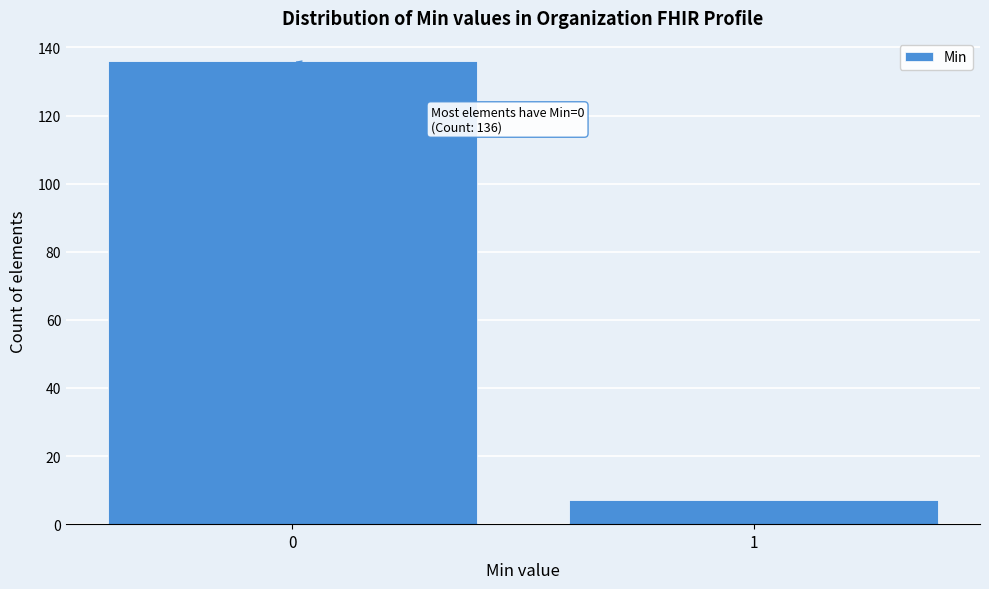

Reading right to left, what are all the values shown in this chart?

7	136